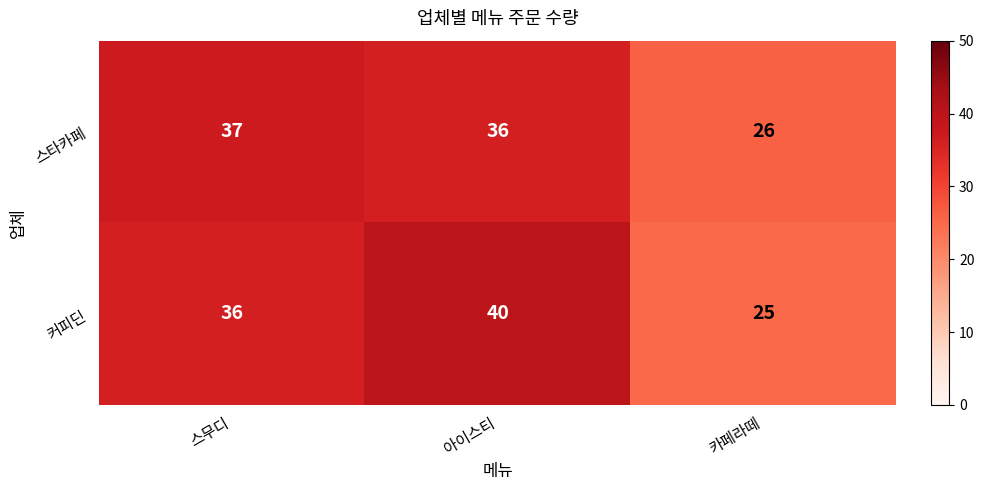

What is the total value across all series at 카페라떼?

51